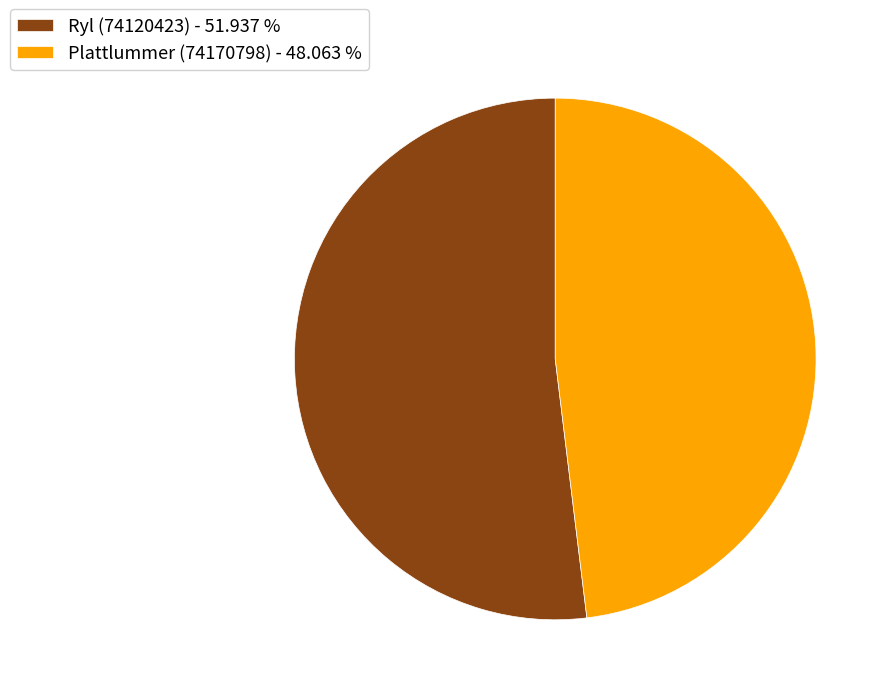

What is the ratio of the value at Ryl (74120423) - 51.937 % to the value at Plattlummer (74170798) - 48.063 %?

1.1